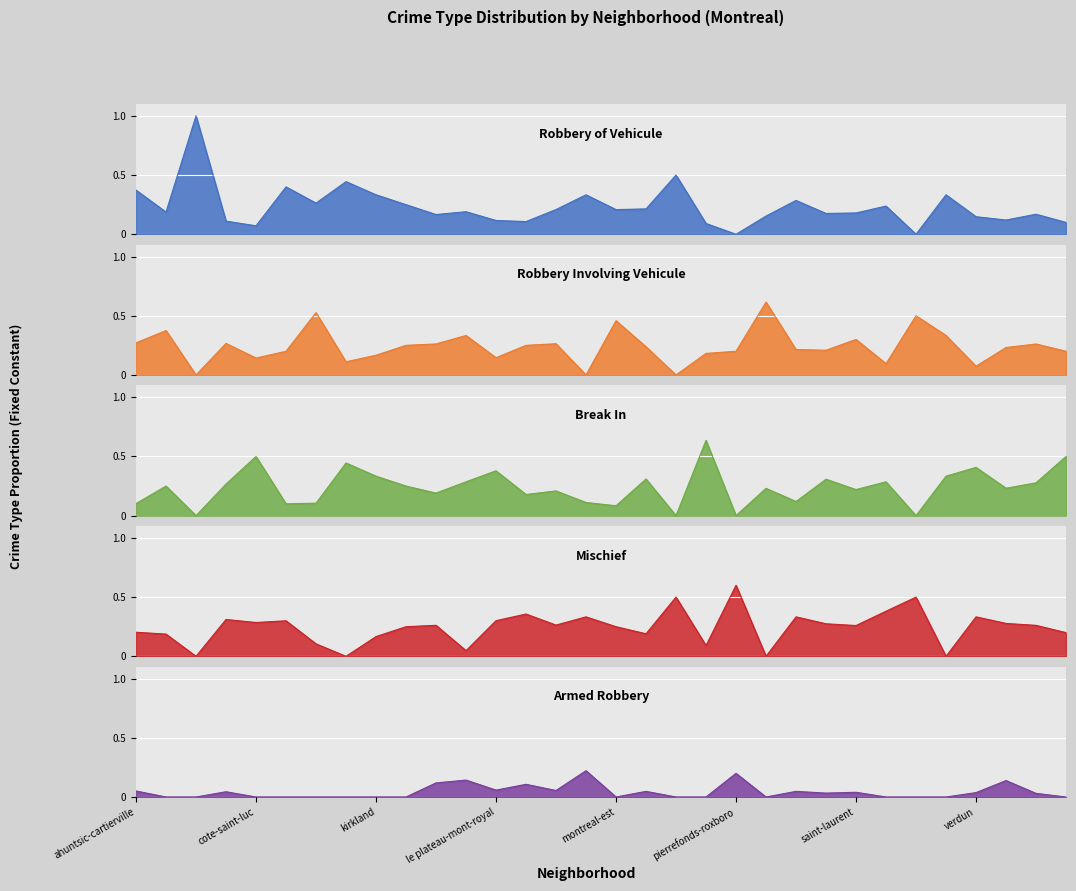

Which series has the largest total across all categories?

Crime Type_Mischief